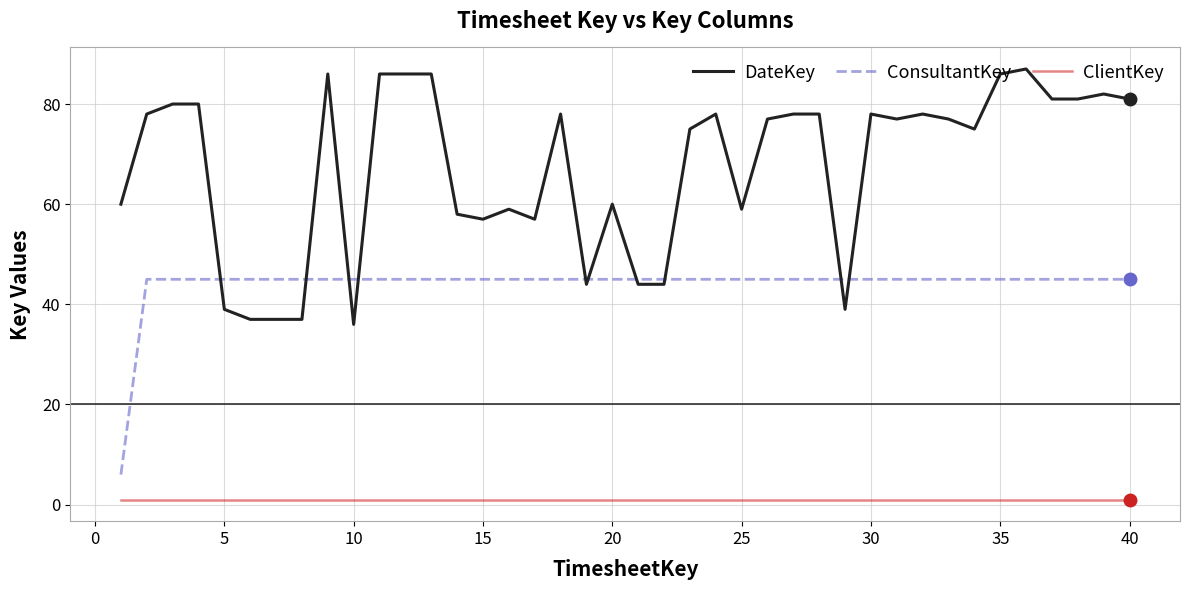

What is the maximum value shown in the chart?

87